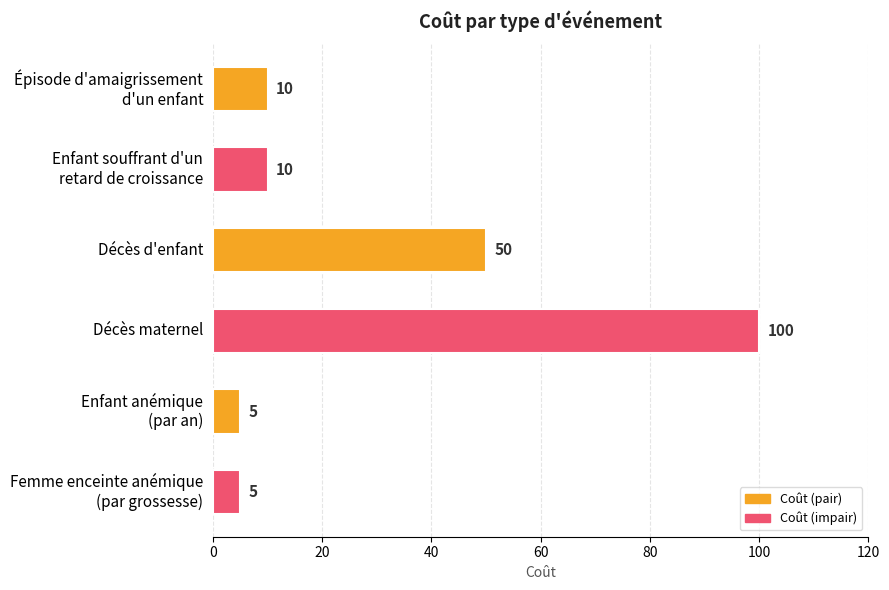

Reading top to bottom, extract all data points from this chart.

10	10	50	100	5	5